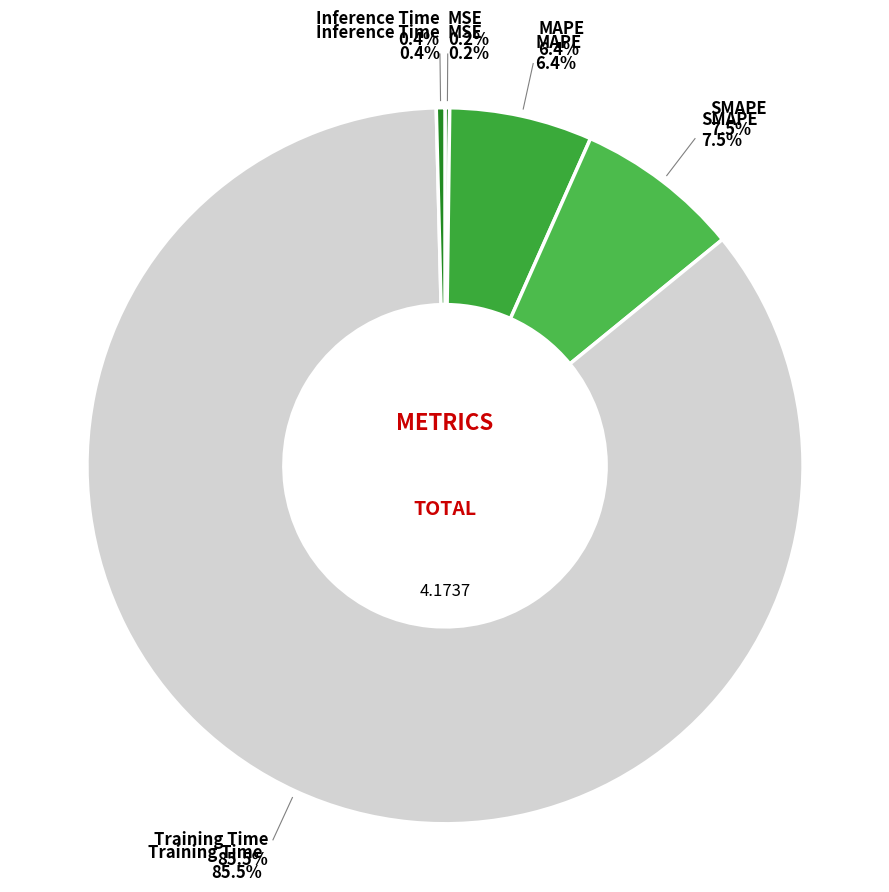

Count the number of slices in the pie.

5